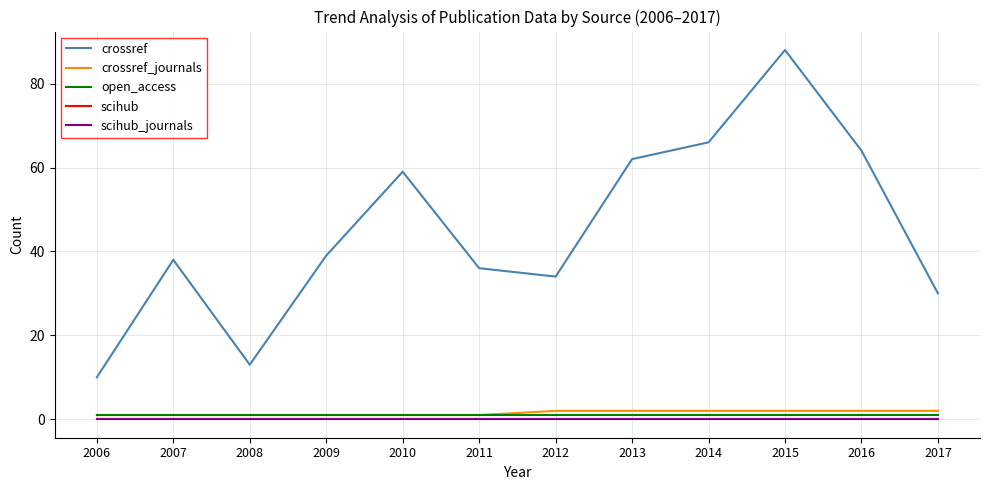

Where is scihub nearest to the value 0?

2006